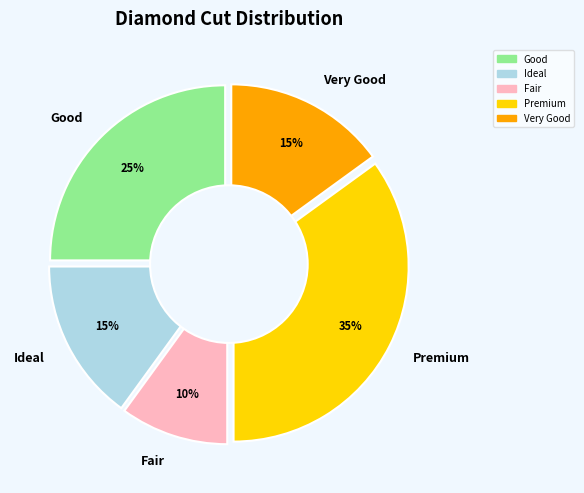

To the nearest percent, what portion does Fair represent?

10%